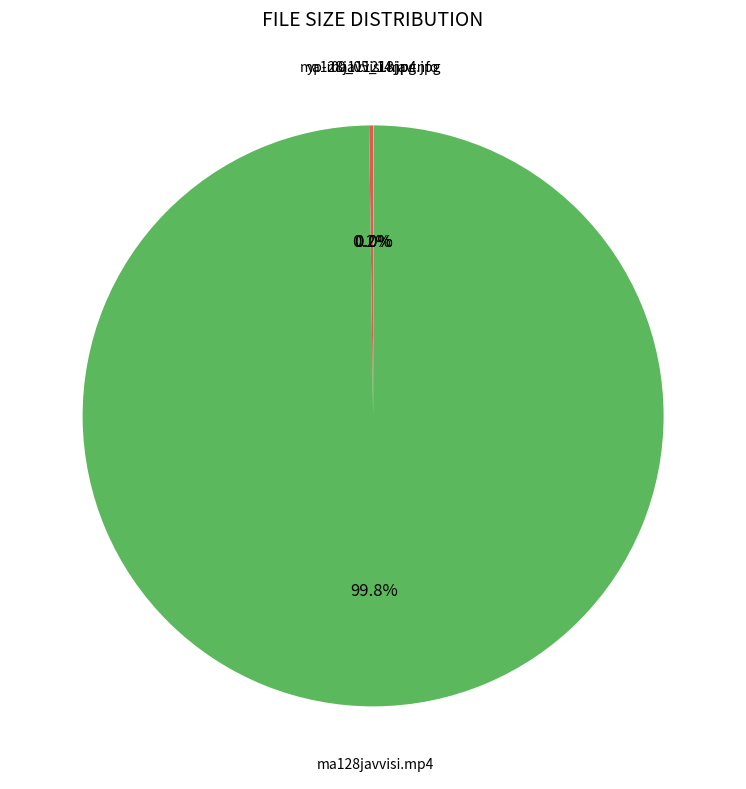

Is there a majority slice in this chart?

Yes